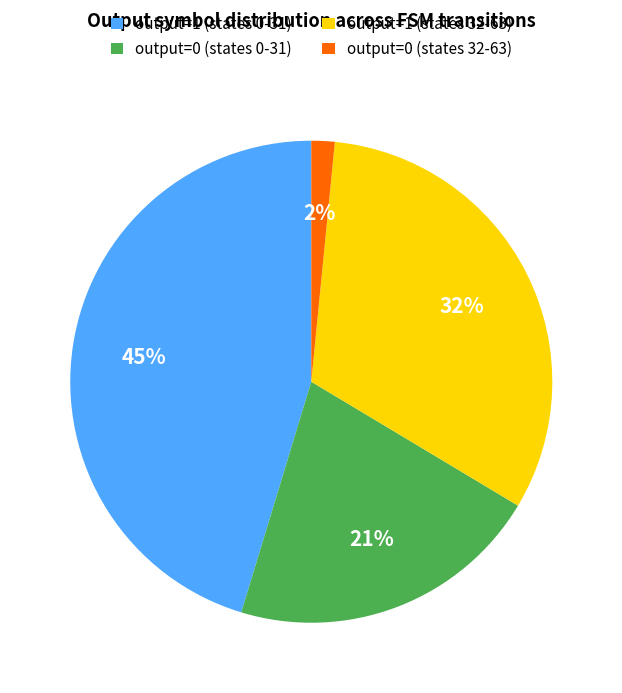

Between output=1 (states 32-63) and output=0 (states 0-31), which is larger?

output=1 (states 32-63)